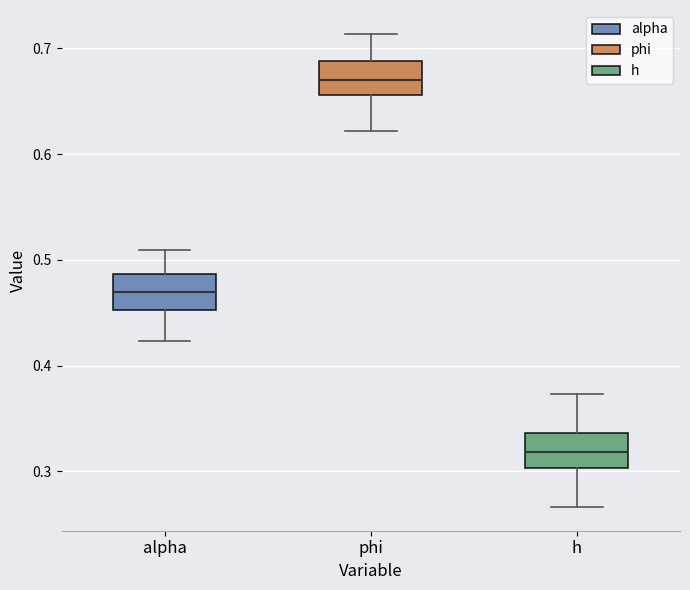

Where is the upper edge of the box for phi on the y-axis? The values are not printed on the chart, so give them approximately, as read against the axis.

0.69